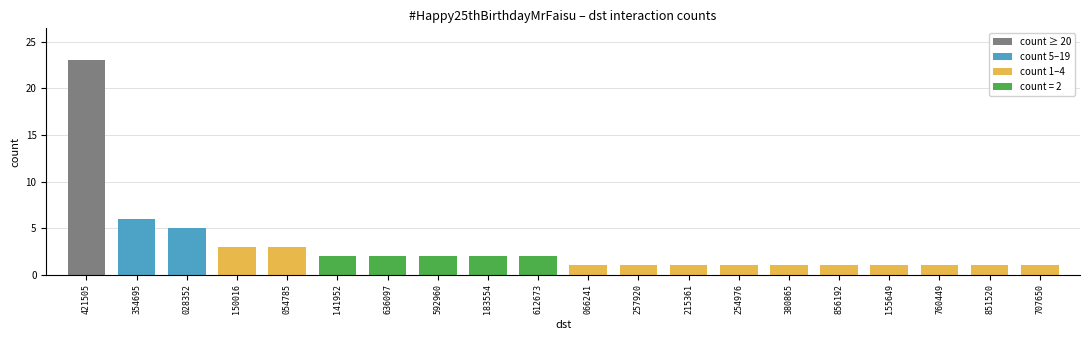

Which category has the highest value across all series?

421505